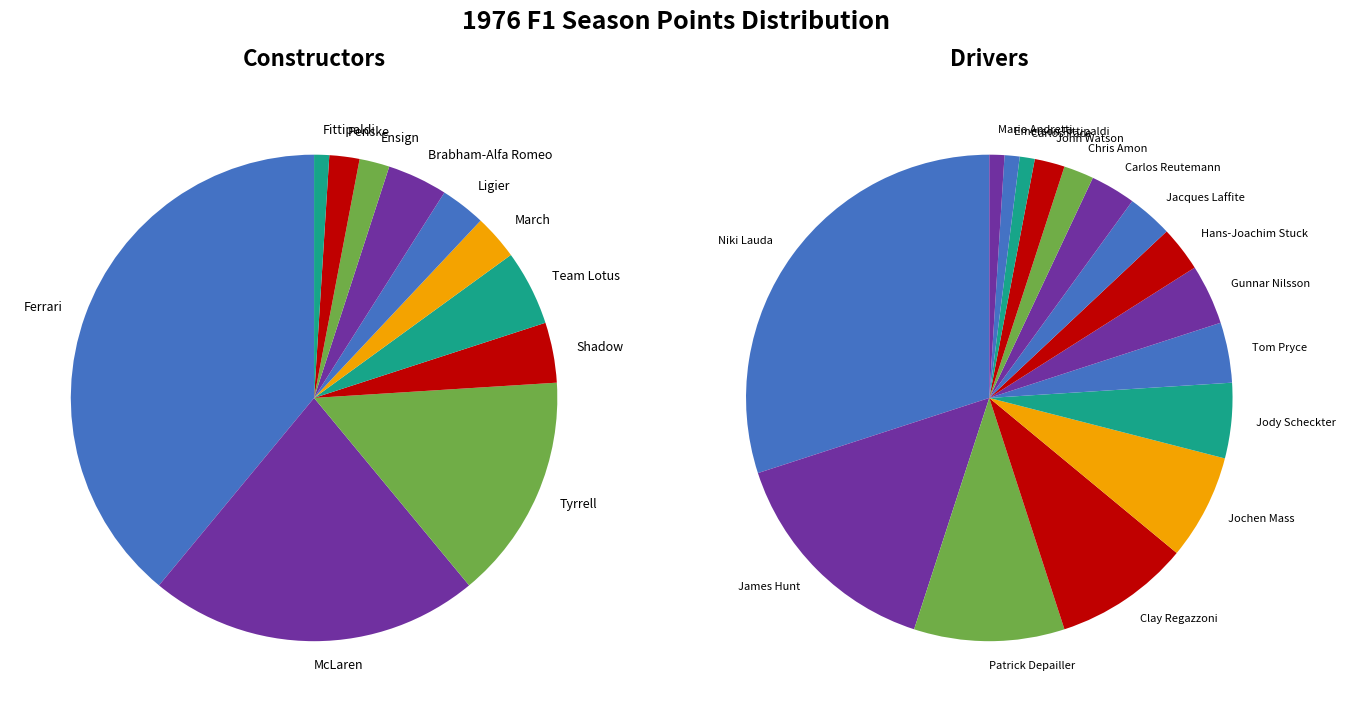

Is it true that Chris Amon is 13% of the pie?

False